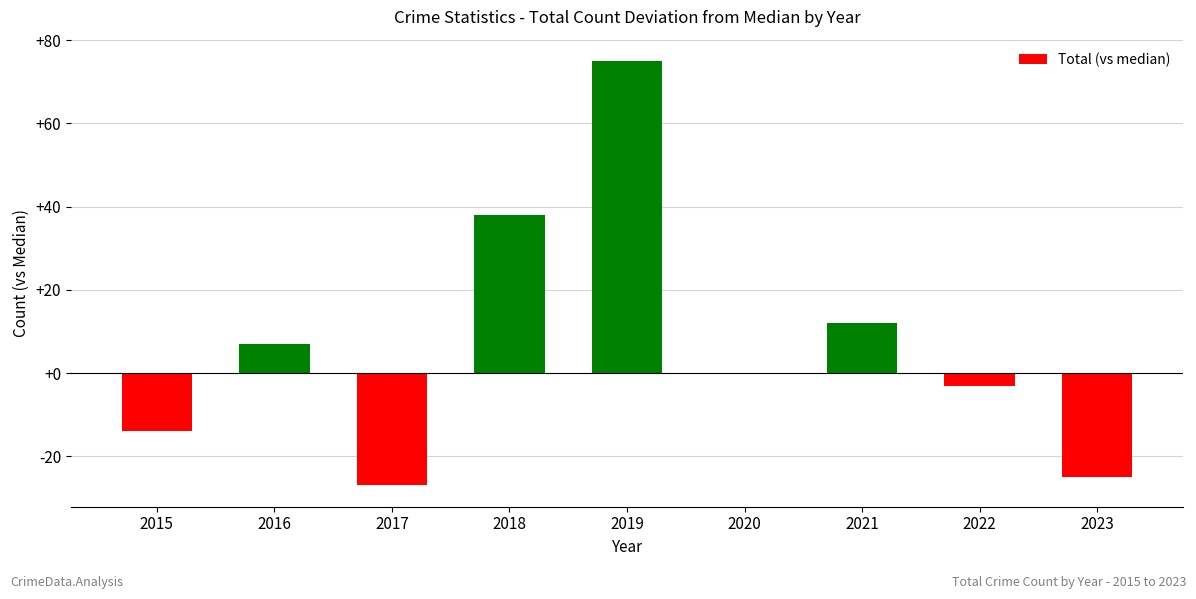

At which label does the data first exceed 0?

2016